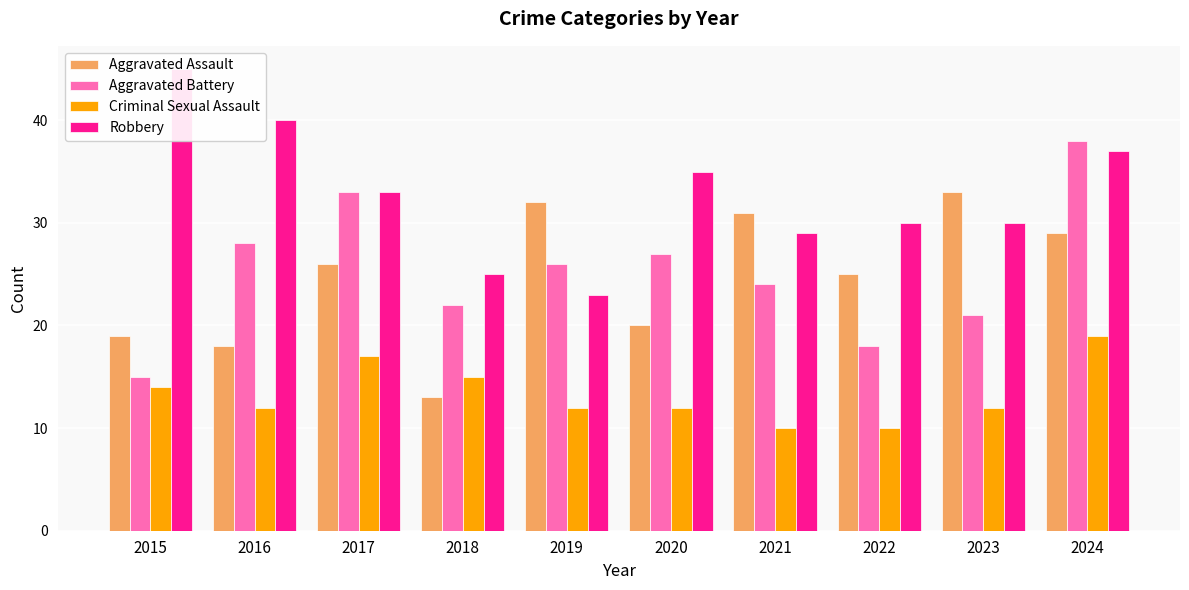

Which has a higher value, 2022 or 2019?

2019